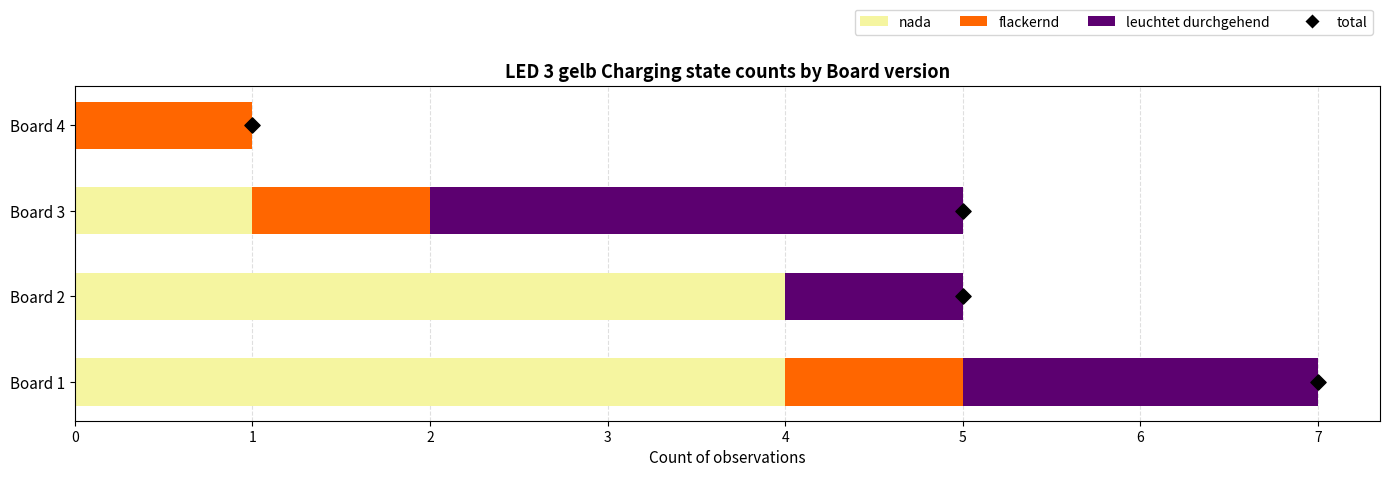

What are all the series names shown in the legend?

nada, flackernd, leuchtet durchgehend, total